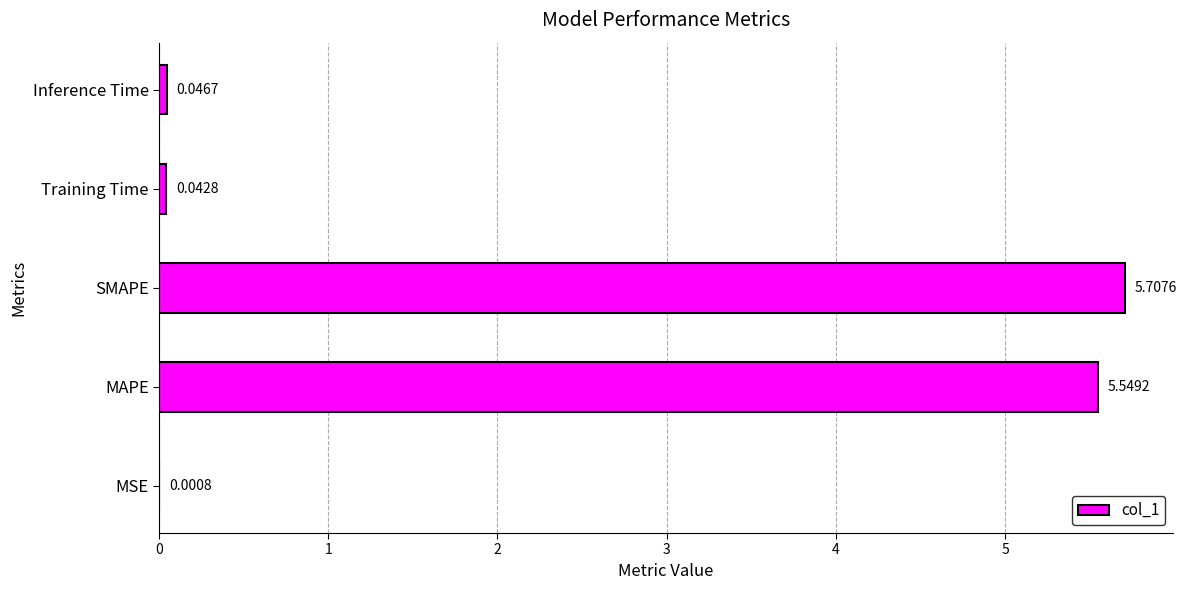

Where is the data nearest to the value 2?

Inference Time